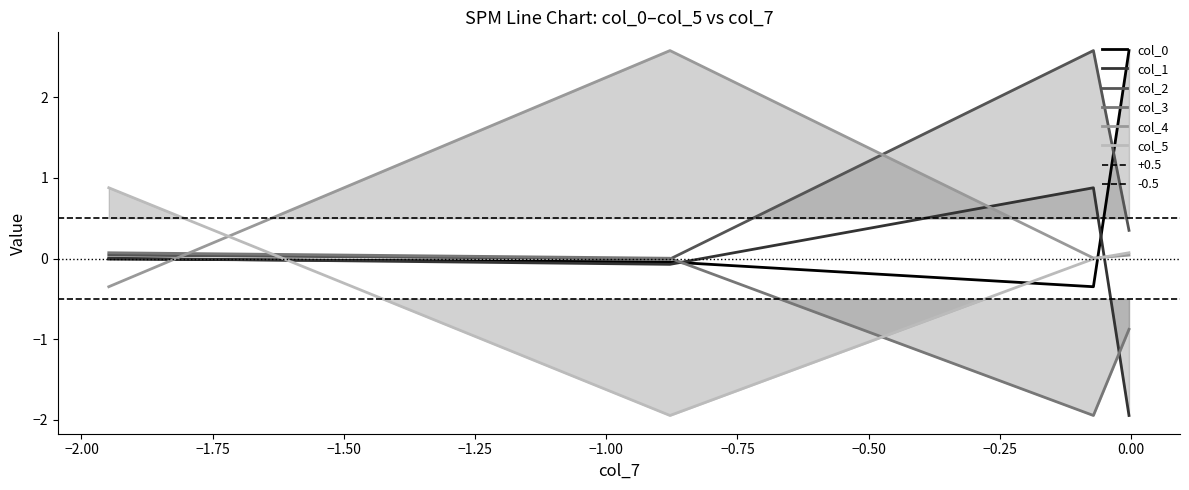

Which series ends up on top after the final intersection of col_5 and col_2?

col_2